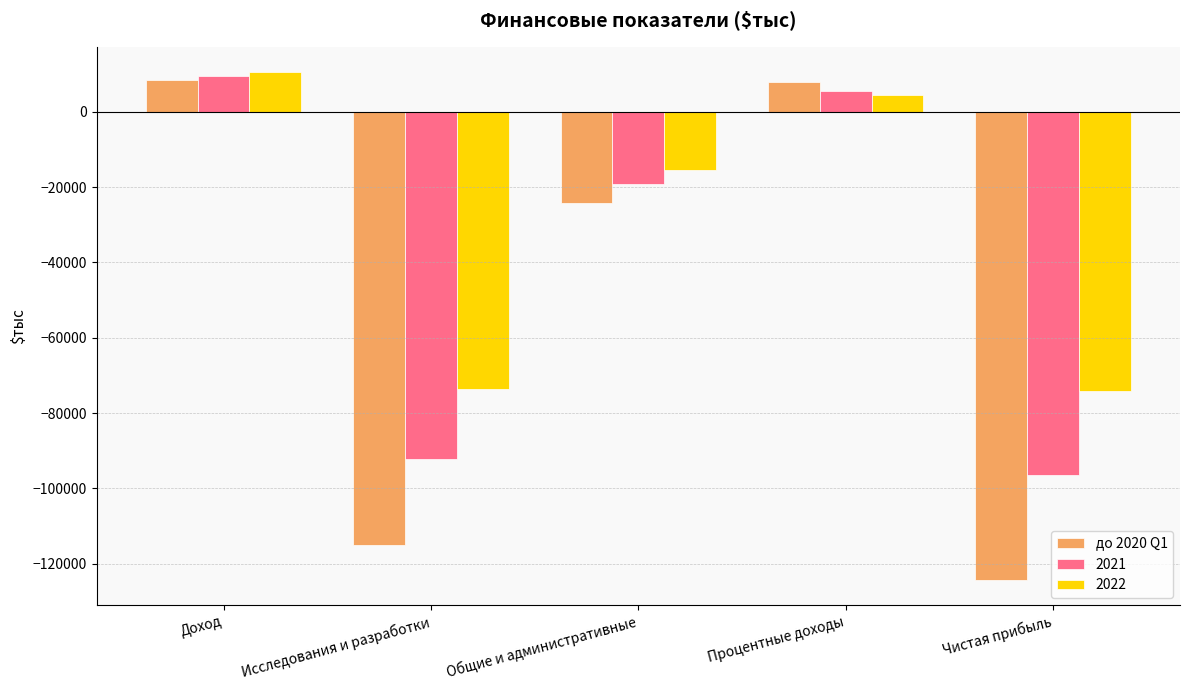

At Исследования и разработки, list the series in order from largest to smallest.

2022, 2021, до 2020 Q1